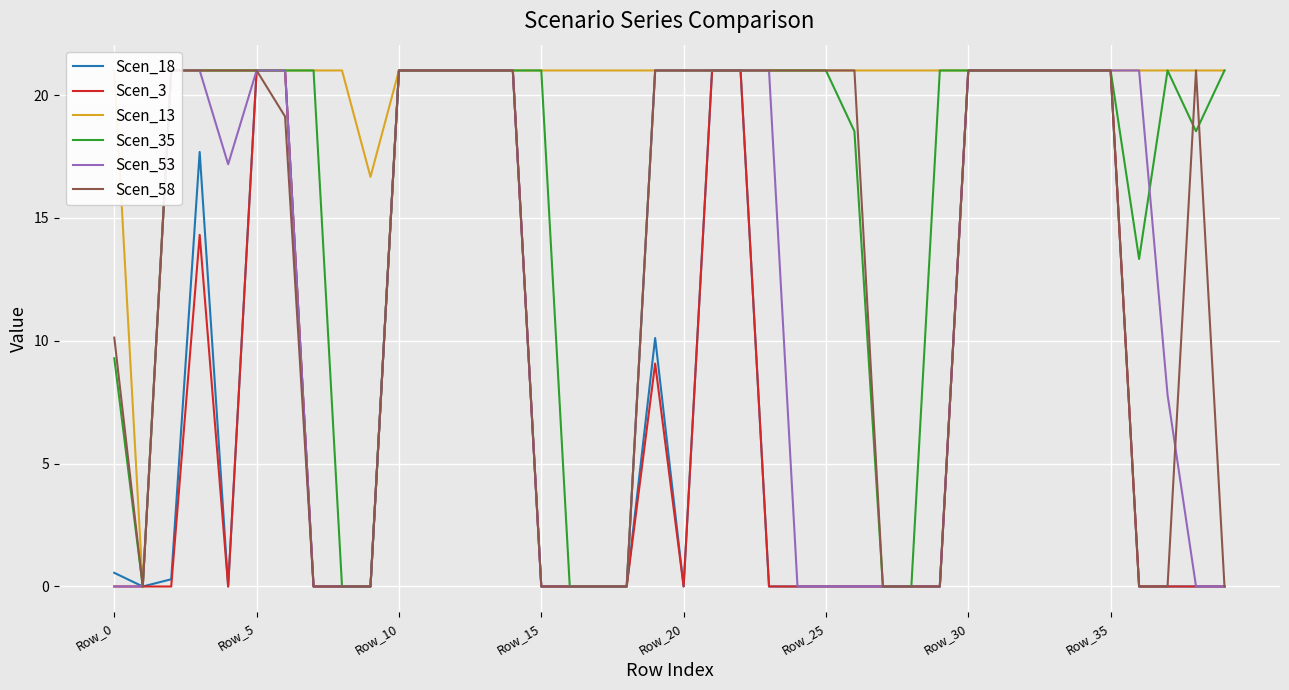

Reading left to right, transcribe all the data shown in this chart.

Scen_18: 0.6	0.0	0.3	17.7	0.0	21.0	21.0	0.0	0.0	0.0	21.0	21.0	21.0	21.0	21.0	0.0	0.0	0.0	0.0	10.1	0.0	21.0	21.0	0.0	0.0	0.0	0.0	0.0	0.0	0.0	21.0	21.0	21.0	21.0	21.0	21.0	0.0	0.0	0.0	0.0
Scen_3: 0.0	0.0	0.0	14.3	0.0	21.0	21.0	0.0	0.0	0.0	21.0	21.0	21.0	21.0	21.0	0.0	0.0	0.0	0.0	9.1	0.0	21.0	21.0	0.0	0.0	0.0	0.0	0.0	0.0	0.0	21.0	21.0	21.0	21.0	21.0	21.0	0.0	0.0	0.0	0.0
Scen_13: 21.0	0.0	21.0	21.0	21.0	21.0	21.0	21.0	21.0	16.7	21.0	21.0	21.0	21.0	21.0	21.0	21.0	21.0	21.0	21.0	21.0	21.0	21.0	21.0	21.0	21.0	21.0	21.0	21.0	21.0	21.0	21.0	21.0	21.0	21.0	21.0	21.0	21.0	21.0	21.0
Scen_35: 9.3	0.0	21.0	21.0	21.0	21.0	21.0	21.0	0.0	0.0	21.0	21.0	21.0	21.0	21.0	21.0	0.0	0.0	0.0	21.0	21.0	21.0	21.0	21.0	21.0	21.0	18.5	0.0	0.0	21.0	21.0	21.0	21.0	21.0	21.0	21.0	13.3	21.0	18.5	21.0
Scen_53: 0.0	0.0	21.0	21.0	17.2	21.0	21.0	0.0	0.0	0.0	21.0	21.0	21.0	21.0	21.0	0.0	0.0	0.0	0.0	21.0	21.0	21.0	21.0	21.0	0.0	0.0	0.0	0.0	0.0	0.0	21.0	21.0	21.0	21.0	21.0	21.0	21.0	7.8	0.0	0.0
Scen_58: 10.1	0.0	21.0	21.0	21.0	21.0	19.1	0.0	0.0	0.0	21.0	21.0	21.0	21.0	21.0	0.0	0.0	0.0	0.0	21.0	21.0	21.0	21.0	21.0	21.0	21.0	21.0	0.0	0.0	0.0	21.0	21.0	21.0	21.0	21.0	21.0	0.0	0.0	21.0	0.0